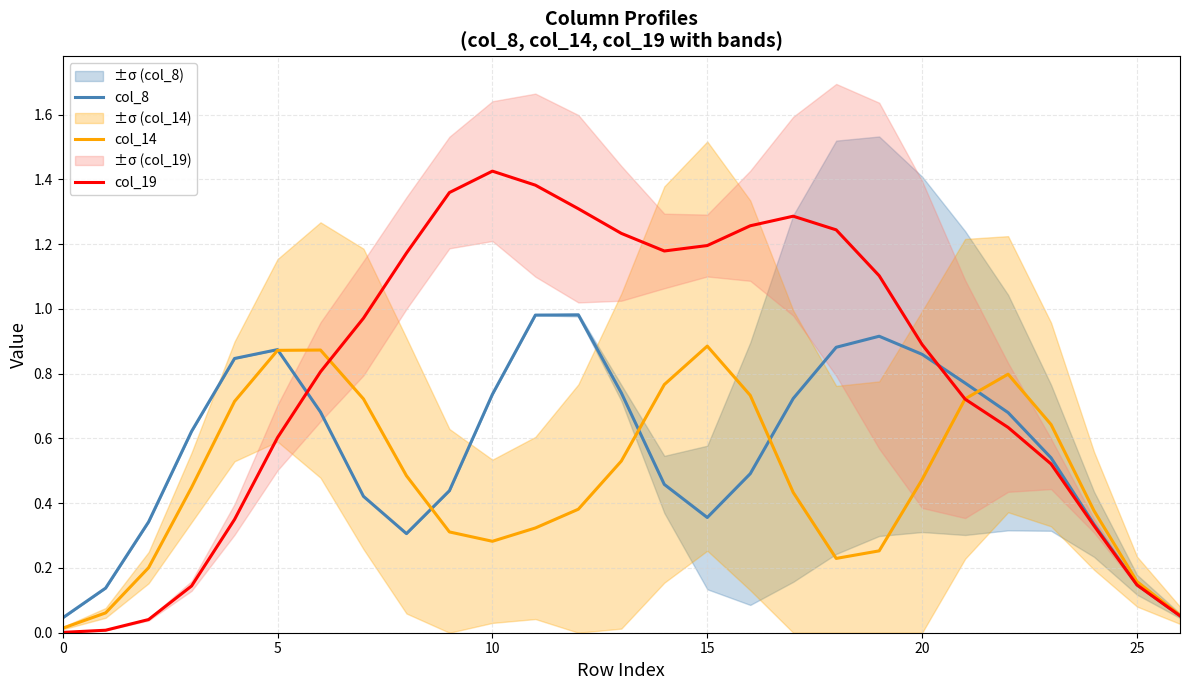

Is it true that col_8 equals 0.2 at 10?

False